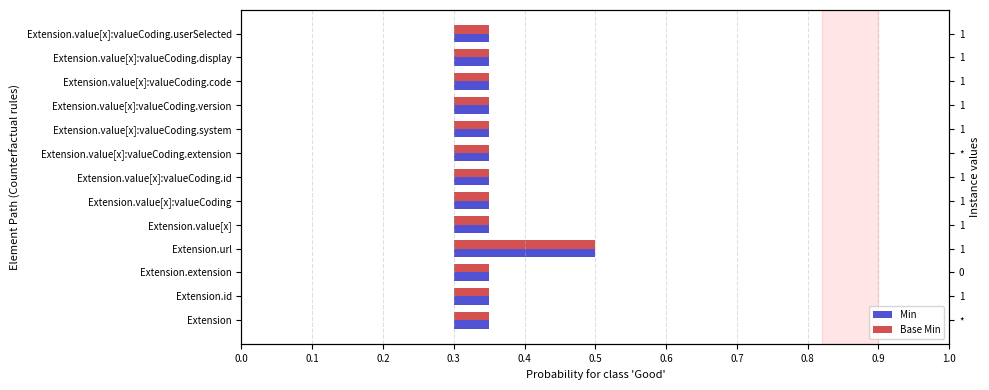

What are all the series names shown in the legend?

Min, Base Min